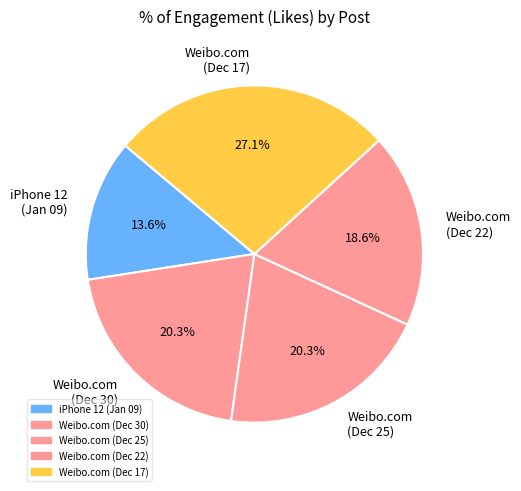

Approximately how many times larger is the value at Weibo.com (Dec 25) compared to Weibo.com (Dec 22)?

1.1